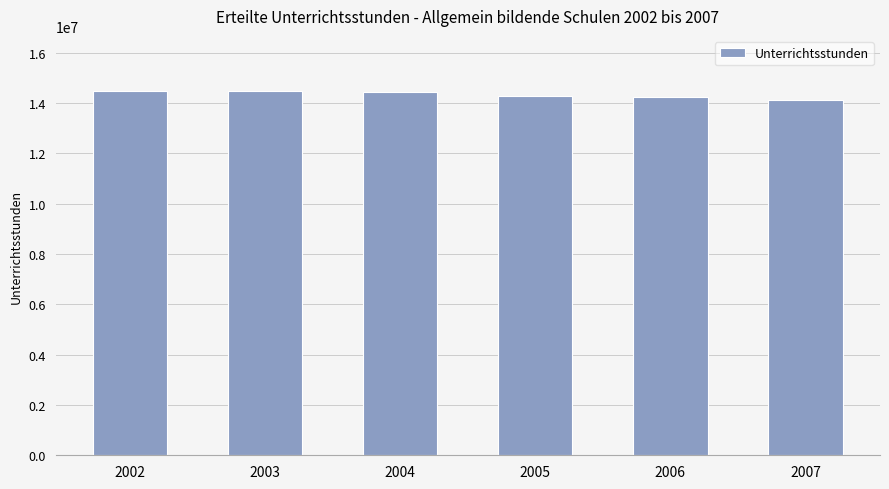

The value at 2004 is 9116210. True or false?

False